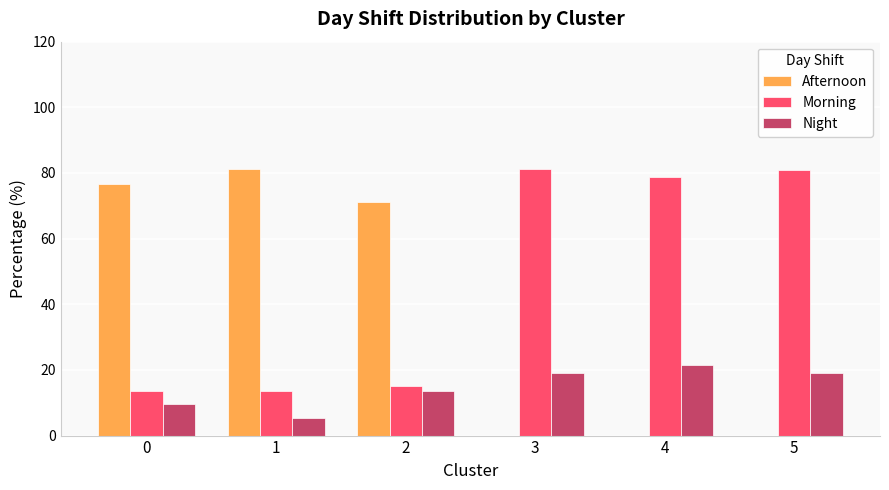

Which series has the largest total across all categories?

Morning